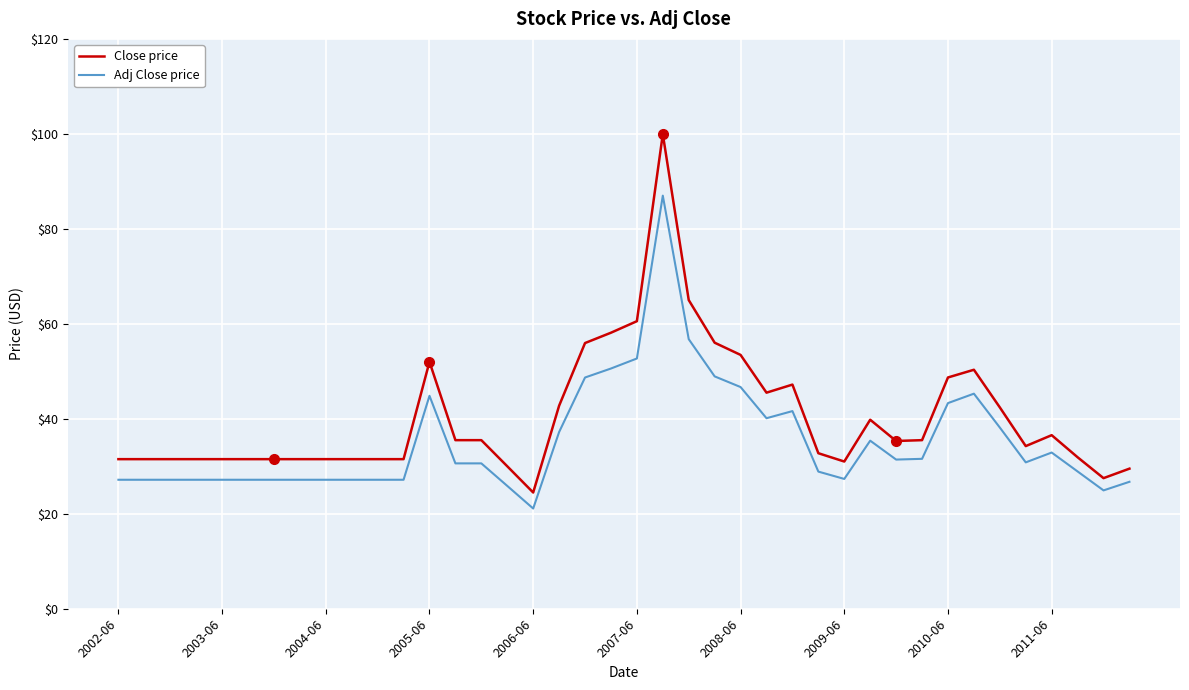

At how many categories does at least one series exceed 93?

1